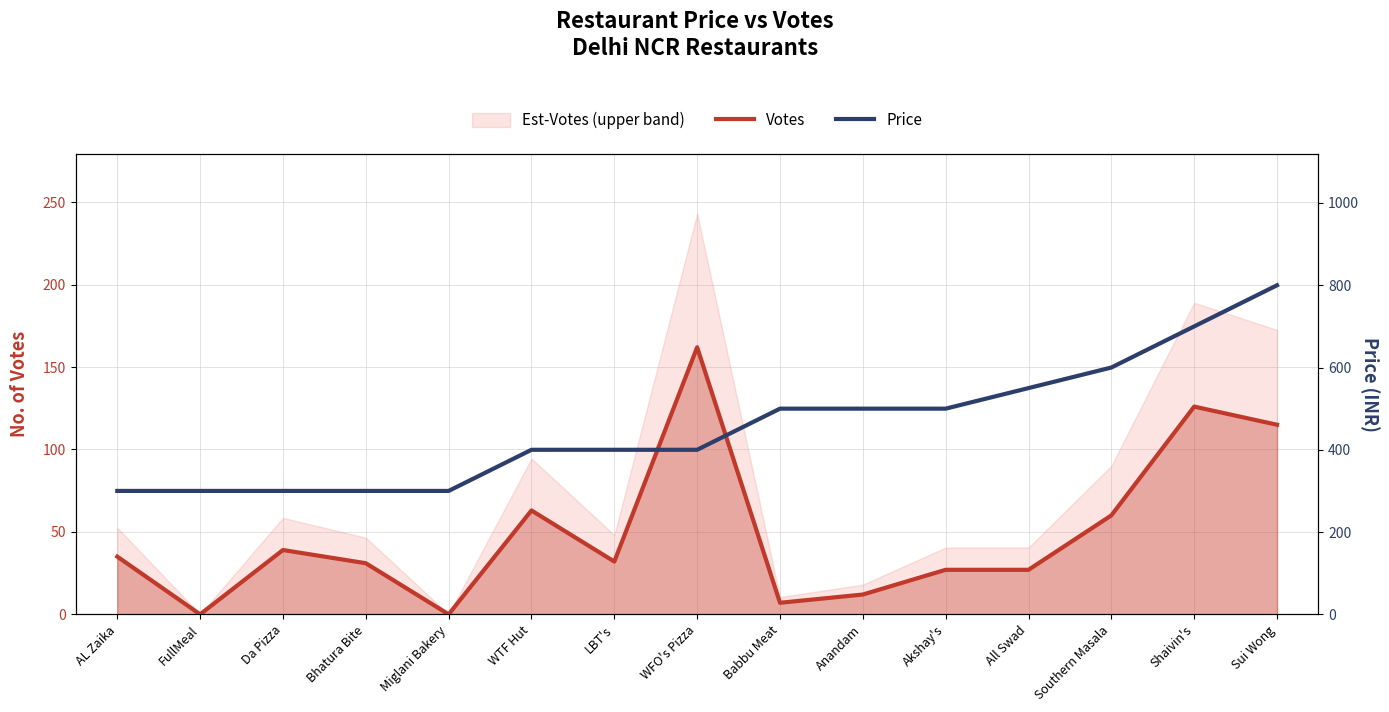

How many data points does each series have?

15